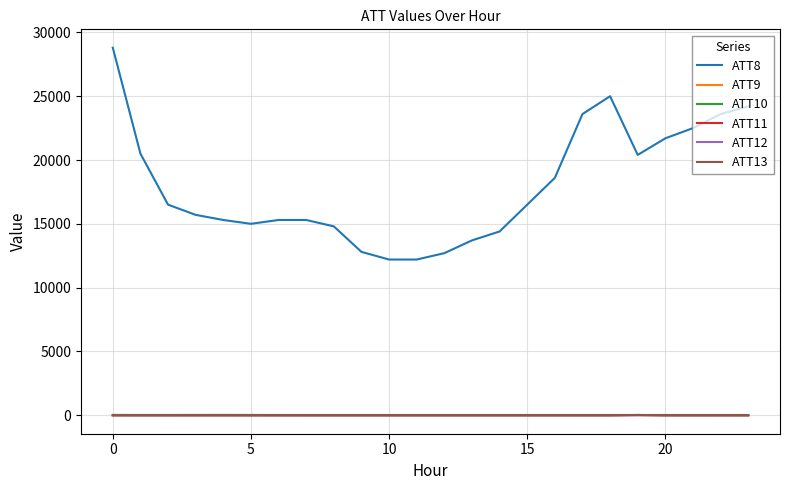

Which series has the largest total across all categories?

ATT8